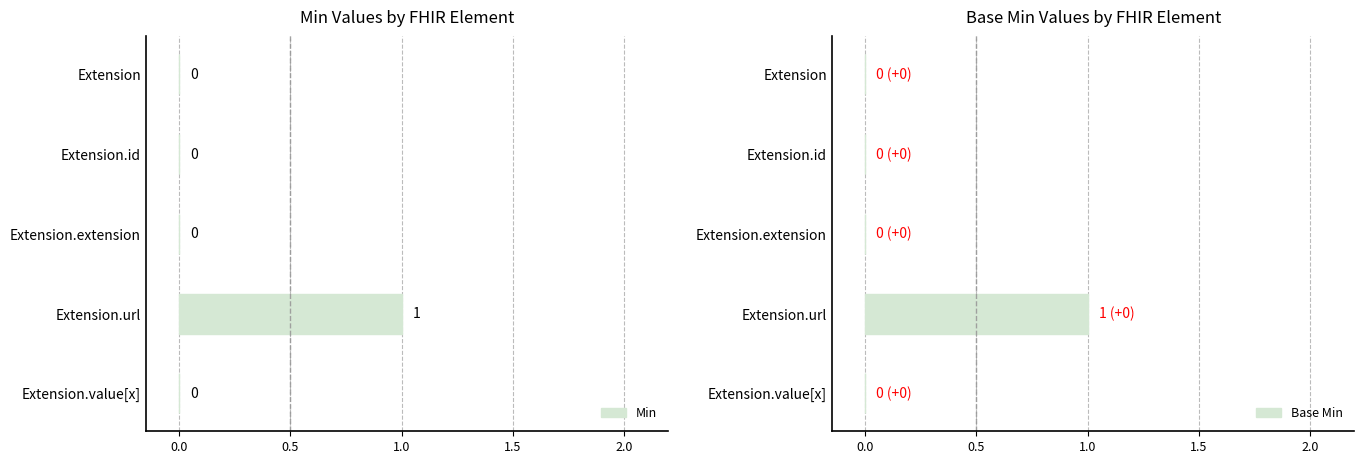

The Min series shows 0 at Extension.value[x]. True or false?

True